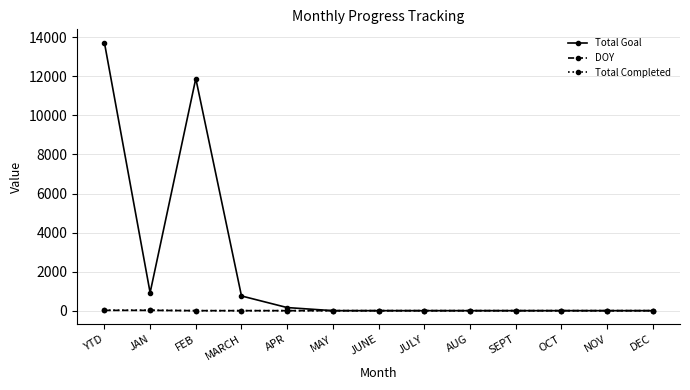

Which series has the largest total across all categories?

Total Goal